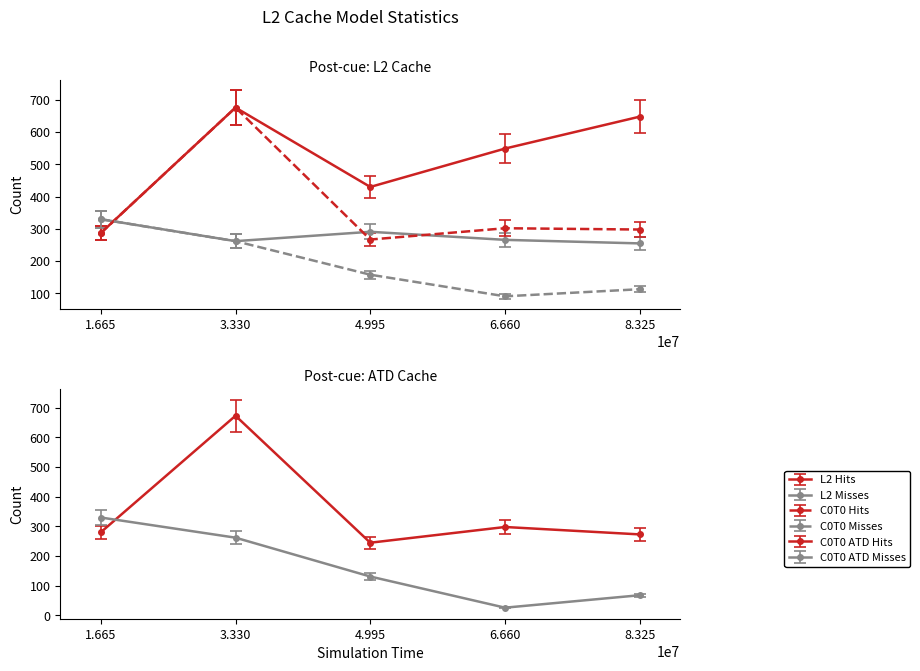

Reading left to right, what are all the values shown in this chart?

x86-l2-hits-int: 287	676	430	549	648
x86-l2-misses-int: 330	262	291	266	255
x86-l2-c0t0-hits-int: 287	676	267	302	298
x86-l2-c0t0-misses-int: 330	262	158	91	113
x86-l2-c0t0-atd-hits-int: 280	673	245	298	273
x86-l2-c0t0-atd-misses-int: 330	262	131	26	68